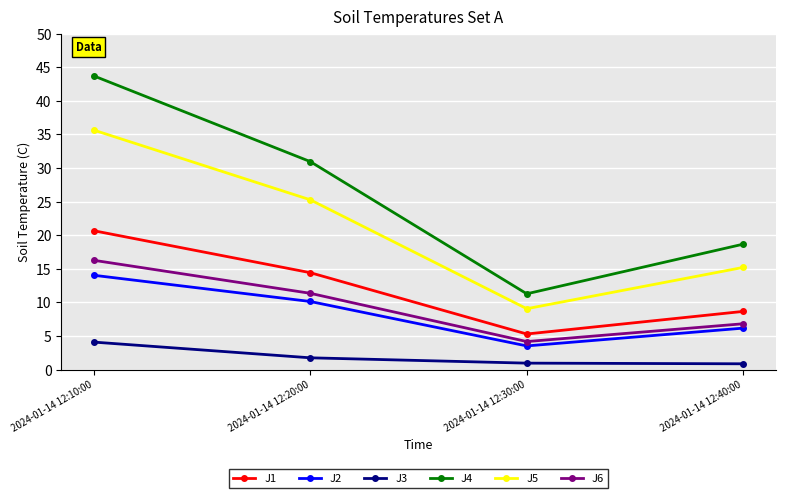

True or false: J3 and J5 intersect in this chart.

False